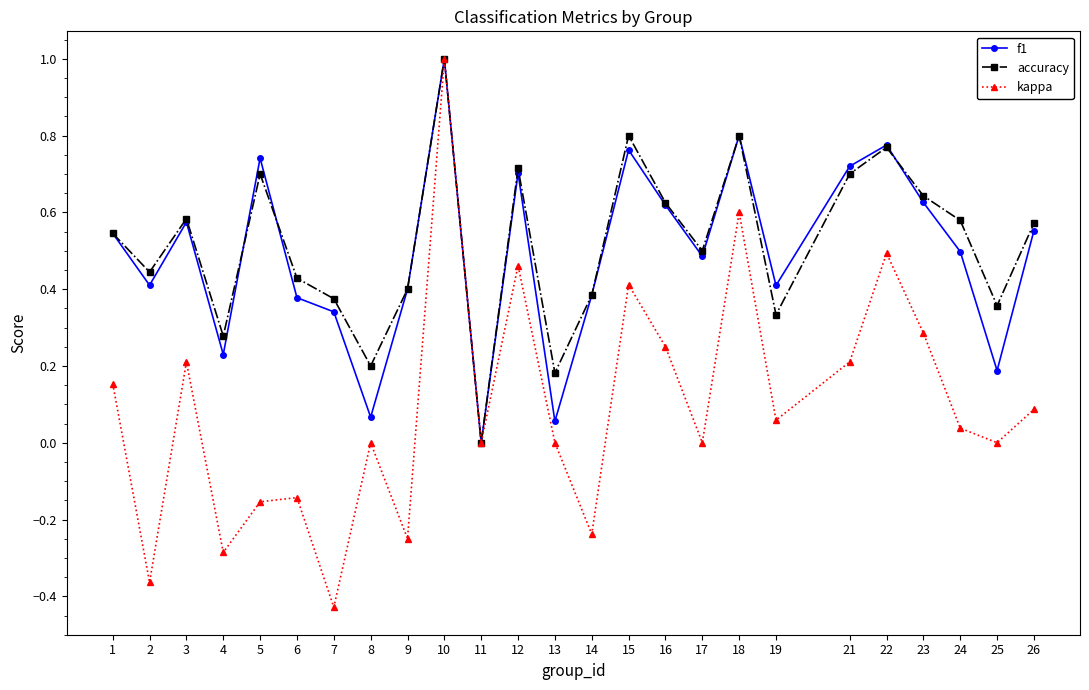

What is the total value across all series at 15?

2.0